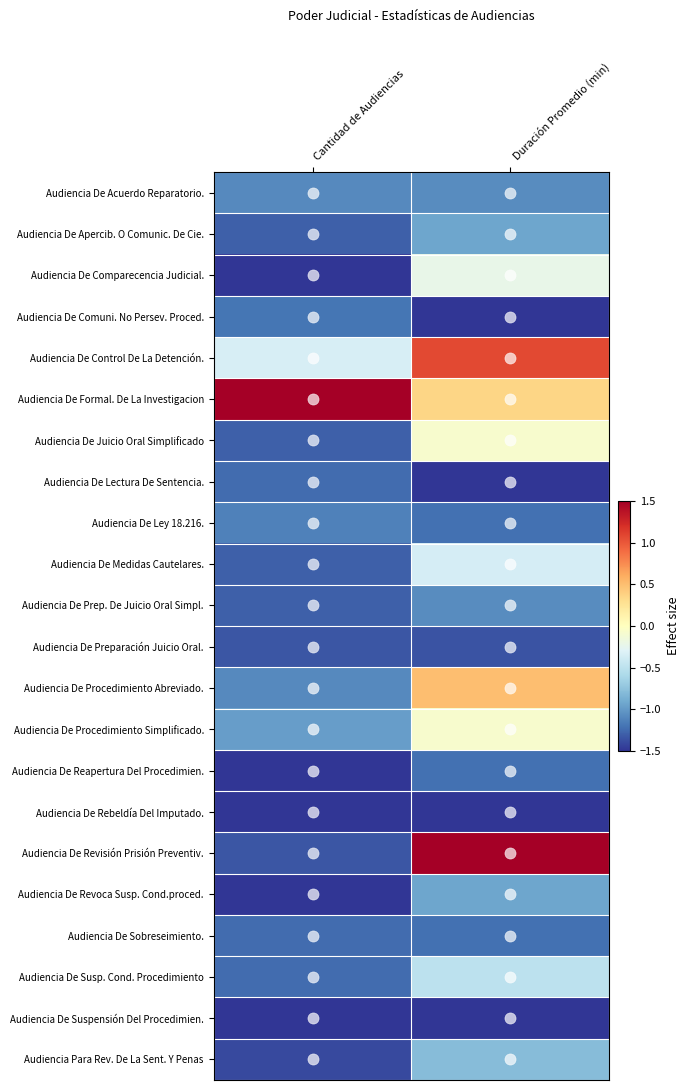

List the series in order of their peak value, highest first.

Audiencia De Formal. De La Investigacion, Audiencia De Revisión Prisión Preventiv., Audiencia De Control De La Detención., Audiencia De Procedimiento Abreviado., Audiencia De Juicio Oral Simplificado, Audiencia De Procedimiento Simplificado., Audiencia De Comparecencia Judicial., Audiencia De Medidas Cautelares., Audiencia De Susp. Cond. Procedimiento, Audiencia Para Rev. De La Sent. Y Penas, Audiencia De Apercib. O Comunic. De Cie., Audiencia De Revoca Susp. Cond.proced., Audiencia De Acuerdo Reparatorio., Audiencia De Prep. De Juicio Oral Simpl., Audiencia De Ley 18.216., Audiencia De Comuni. No Persev. Proced., Audiencia De Reapertura Del Procedimien., Audiencia De Sobreseimiento., Audiencia De Lectura De Sentencia., Audiencia De Preparación Juicio Oral., Audiencia De Rebeldía Del Imputado., Audiencia De Suspensión Del Procedimien.